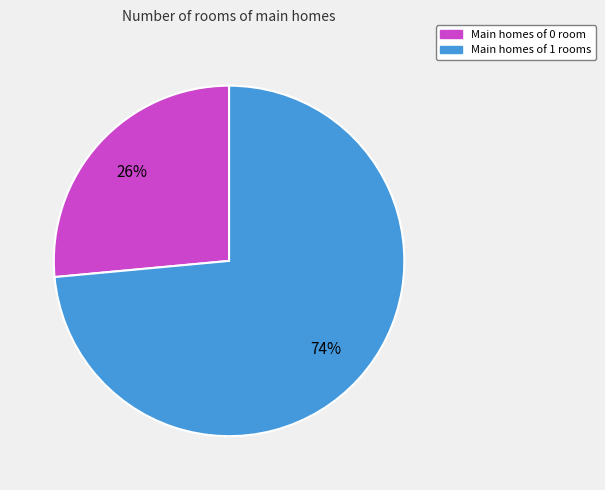

To the nearest percent, what is the average slice percentage?

50%